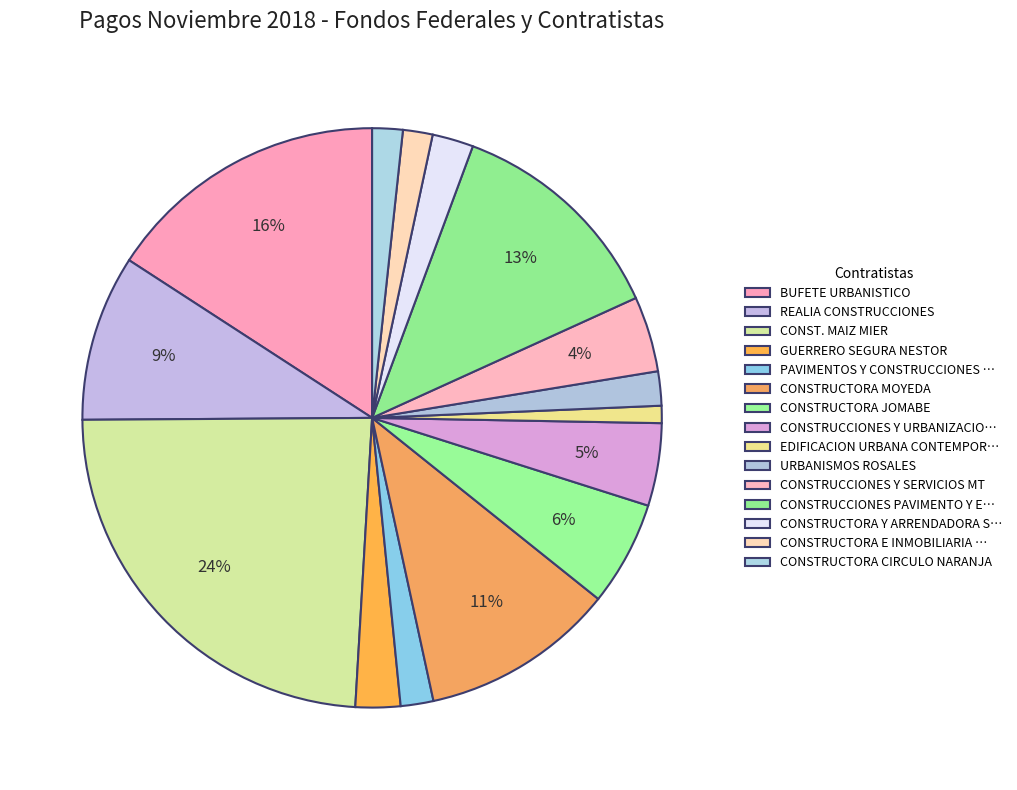

How many segments does this pie chart have?

15